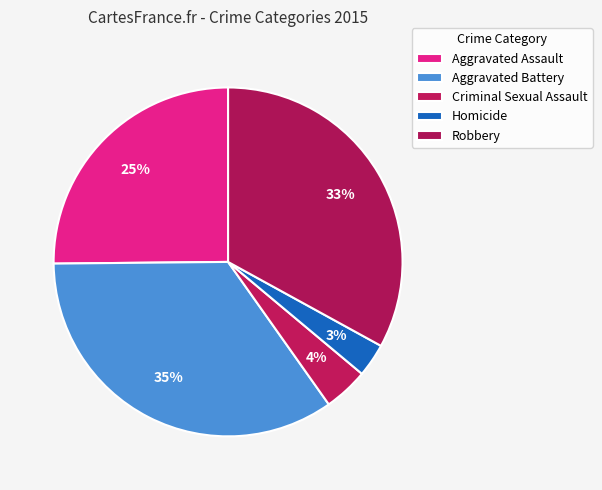

To the nearest percent, what is the average slice percentage?

20%